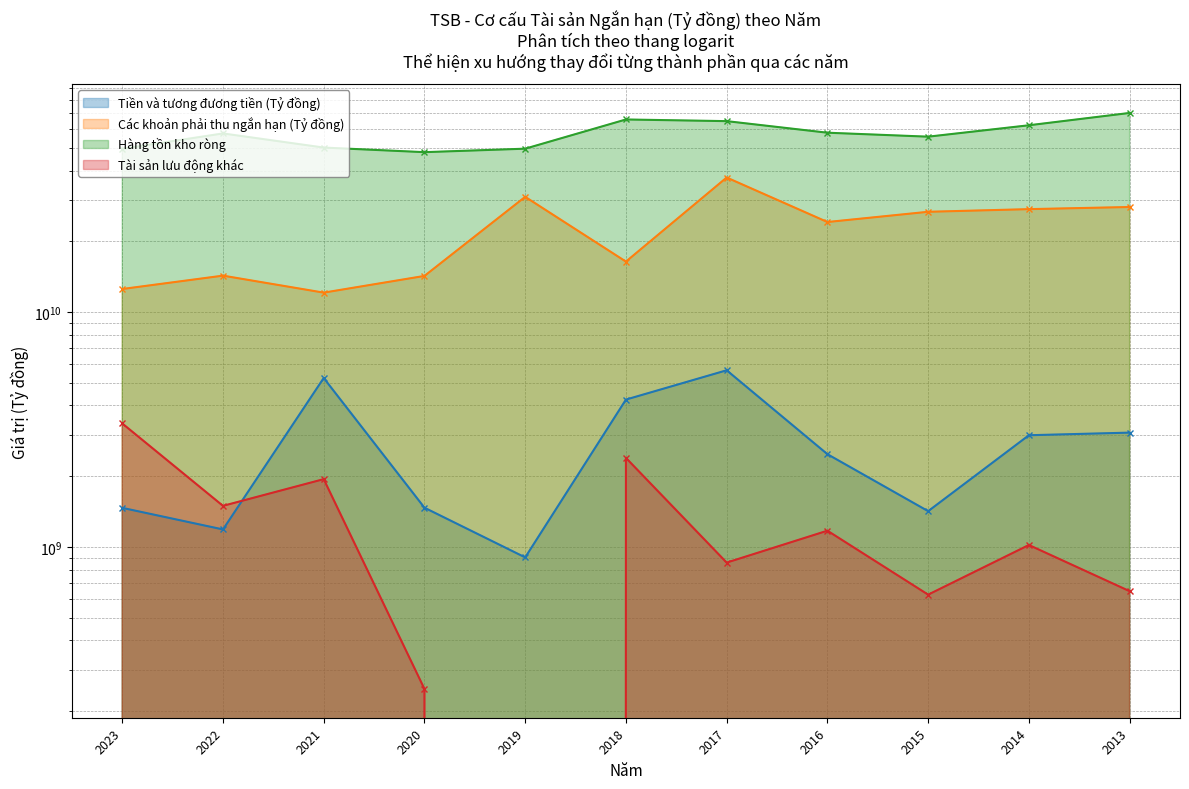

What is the difference between the maximum and second lowest values in the Các khoản phải thu ngắn hạn (Tỷ đồng) series?

24826679949